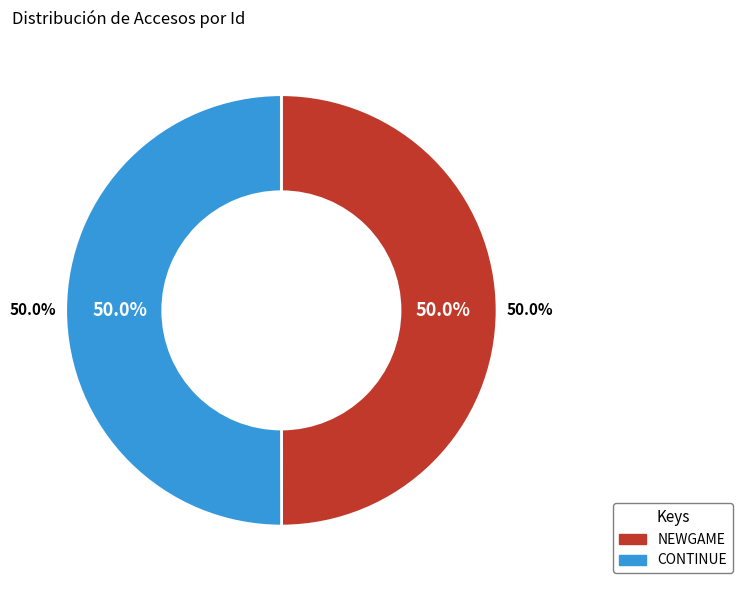

True or false: CONTINUE accounts for 50% of the total.

True